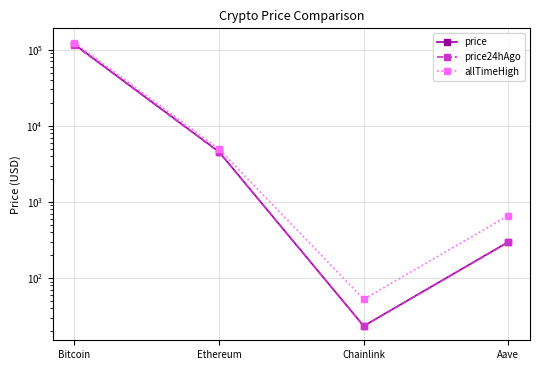

What is the label of the 1st point from the left?

Bitcoin